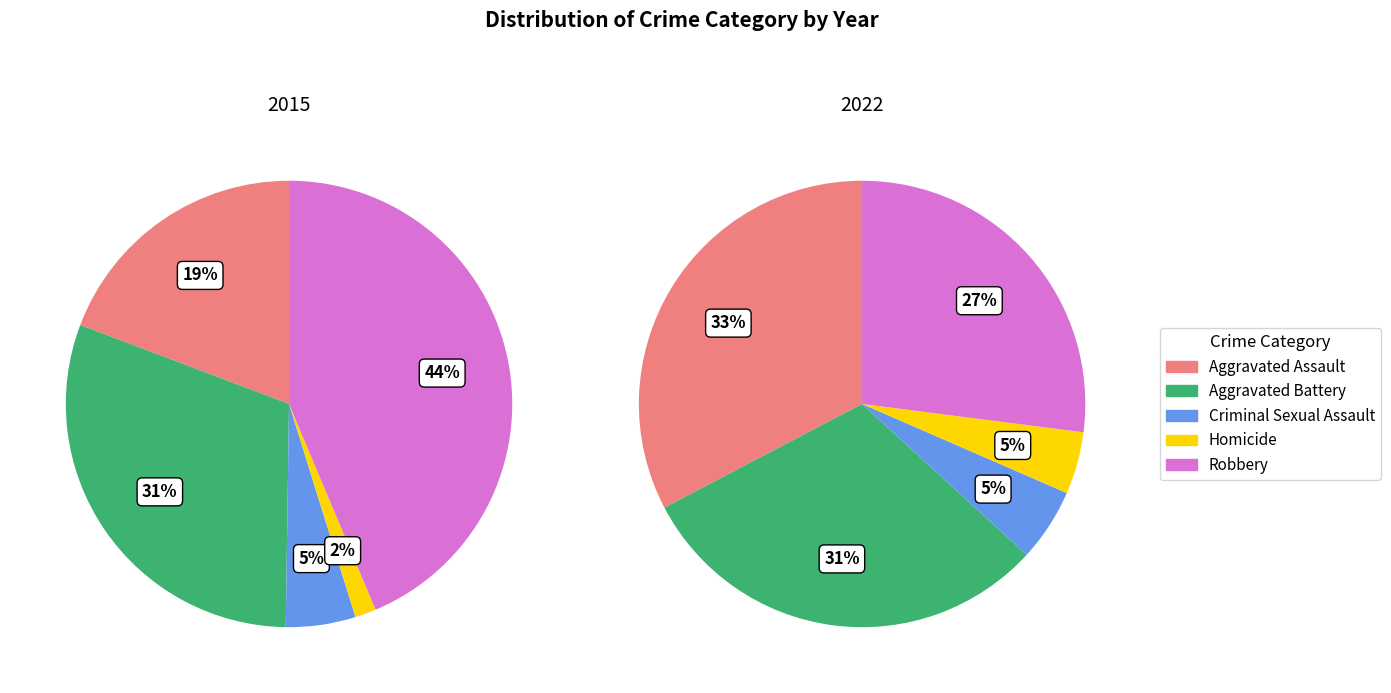

How many slices are in this pie chart?

5